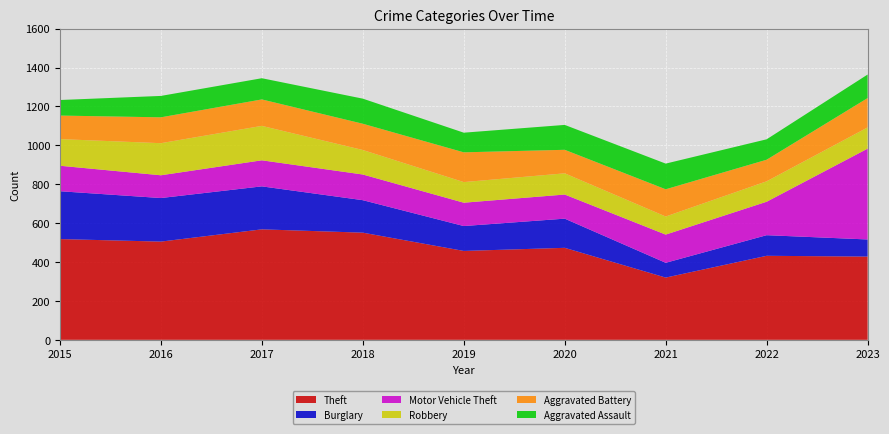

Reading right to left, transcribe all the data shown in this chart.

Theft: 428	432	320	473	457	551	568	505	518
Burglary: 88	106	76	150	128	167	221	224	246
Motor Vehicle Theft: 467	172	145	124	120	132	134	117	131
Robbery: 109	105	93	109	106	126	177	165	137
Aggravated Battery: 151	111	140	121	153	135	136	133	121
Aggravated Assault: 121	105	132	128	101	129	109	110	80